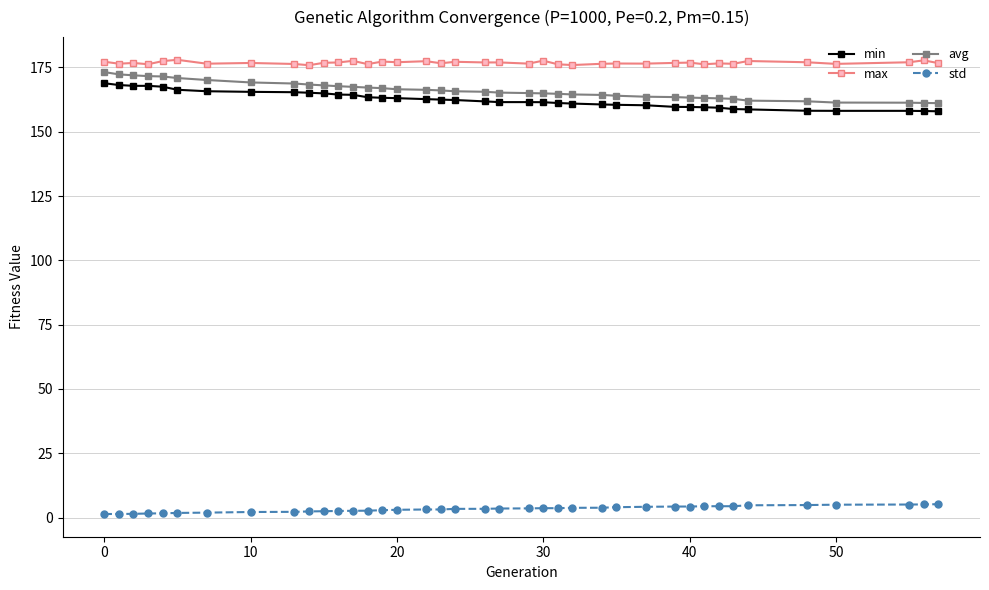

At how many categories does at least one series exceed 113?

39